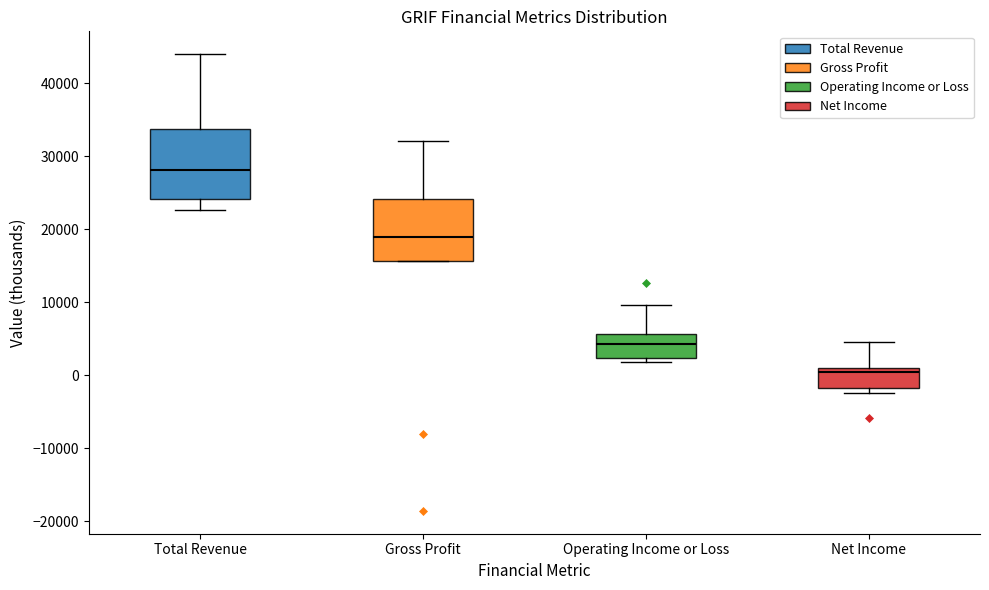

Which box is the tallest, from its lower edge to its upper edge?

Total Revenue